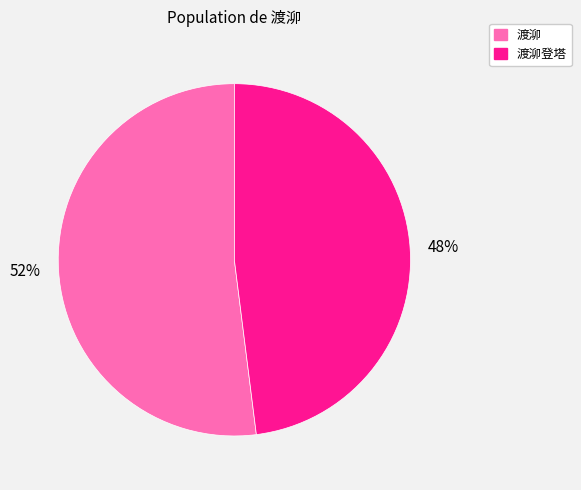

Which slice represents more than half of the pie?

52%